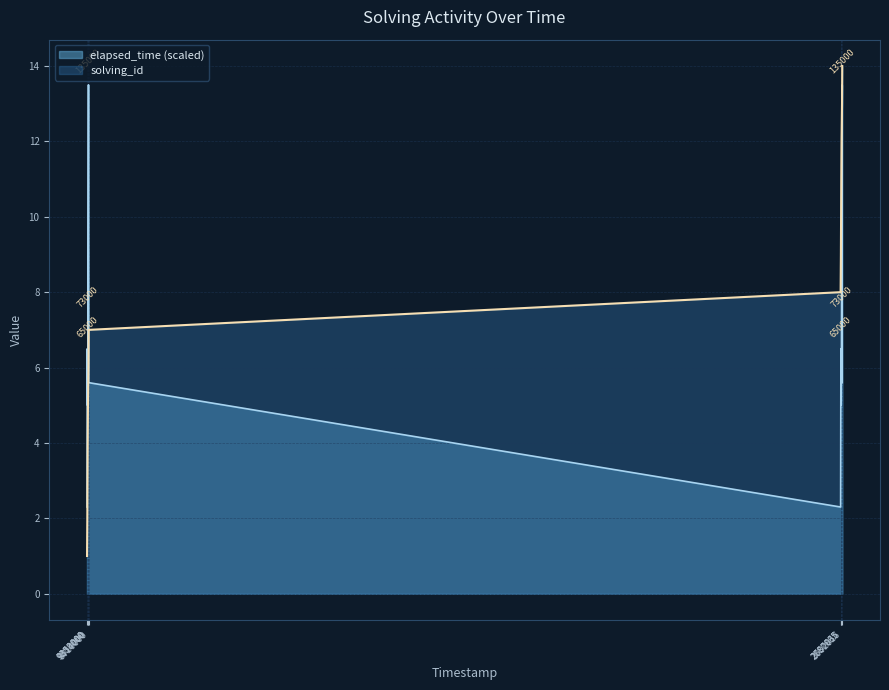

List the series in order of their overall mean, lowest first.

elapsed_time (scaled), solving_id